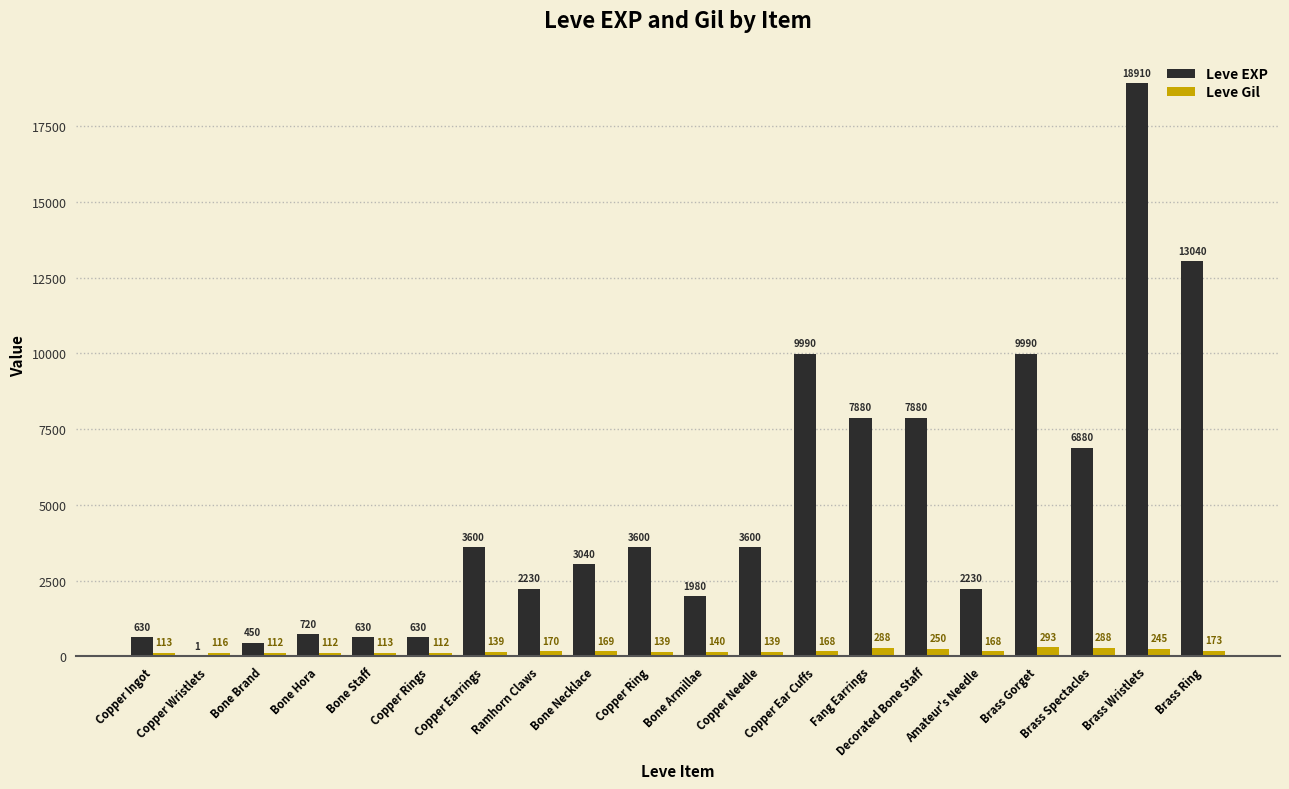

Which category has the highest value in the Leve Gil series?

Brass Gorget